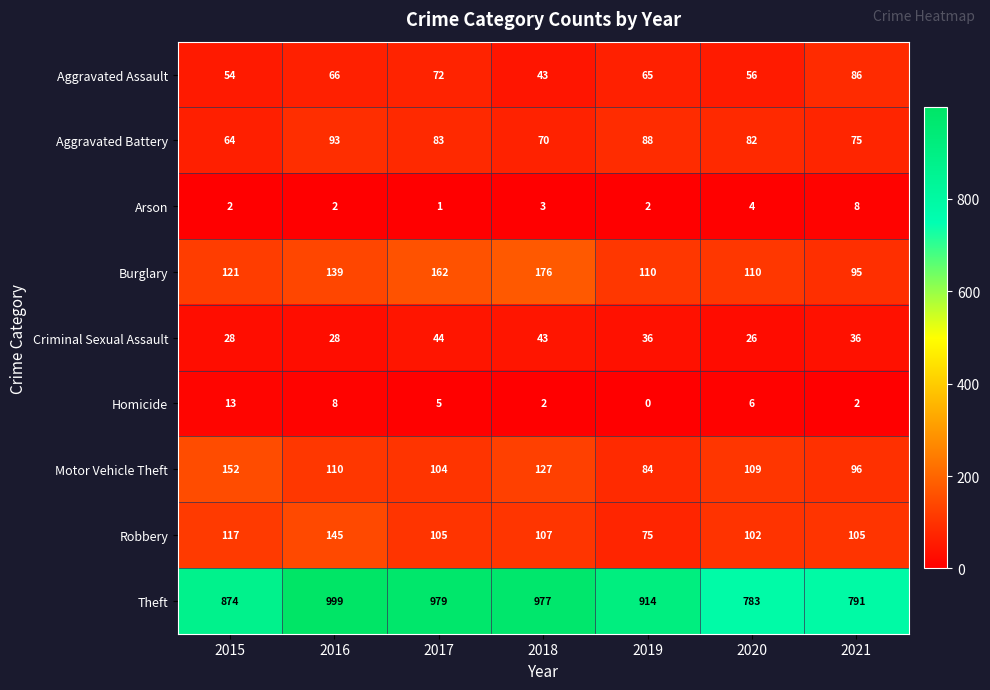

What is the maximum value for Criminal Sexual Assault?

44